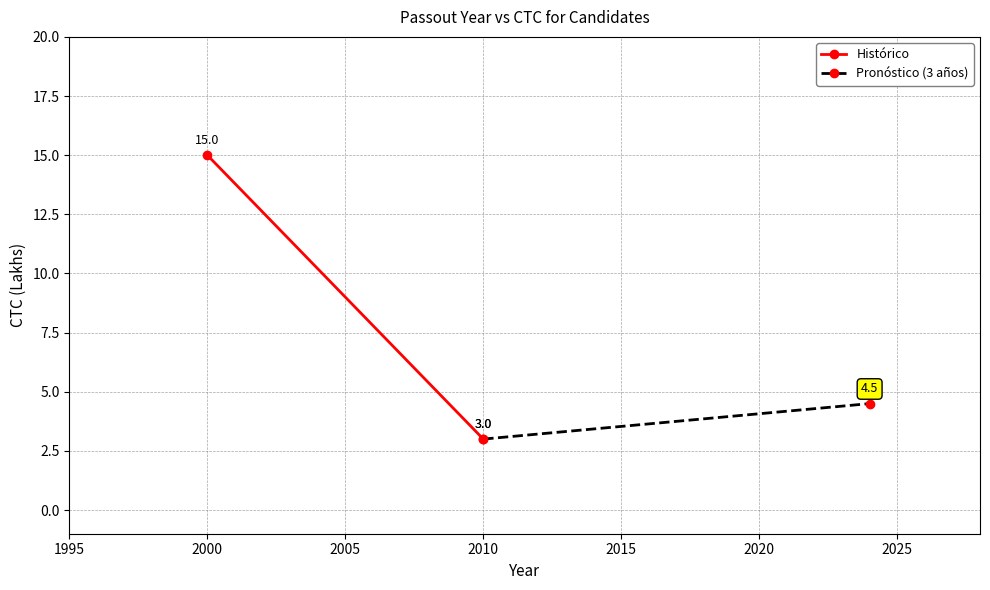

How many Histórico values are between 3 and 15?

2